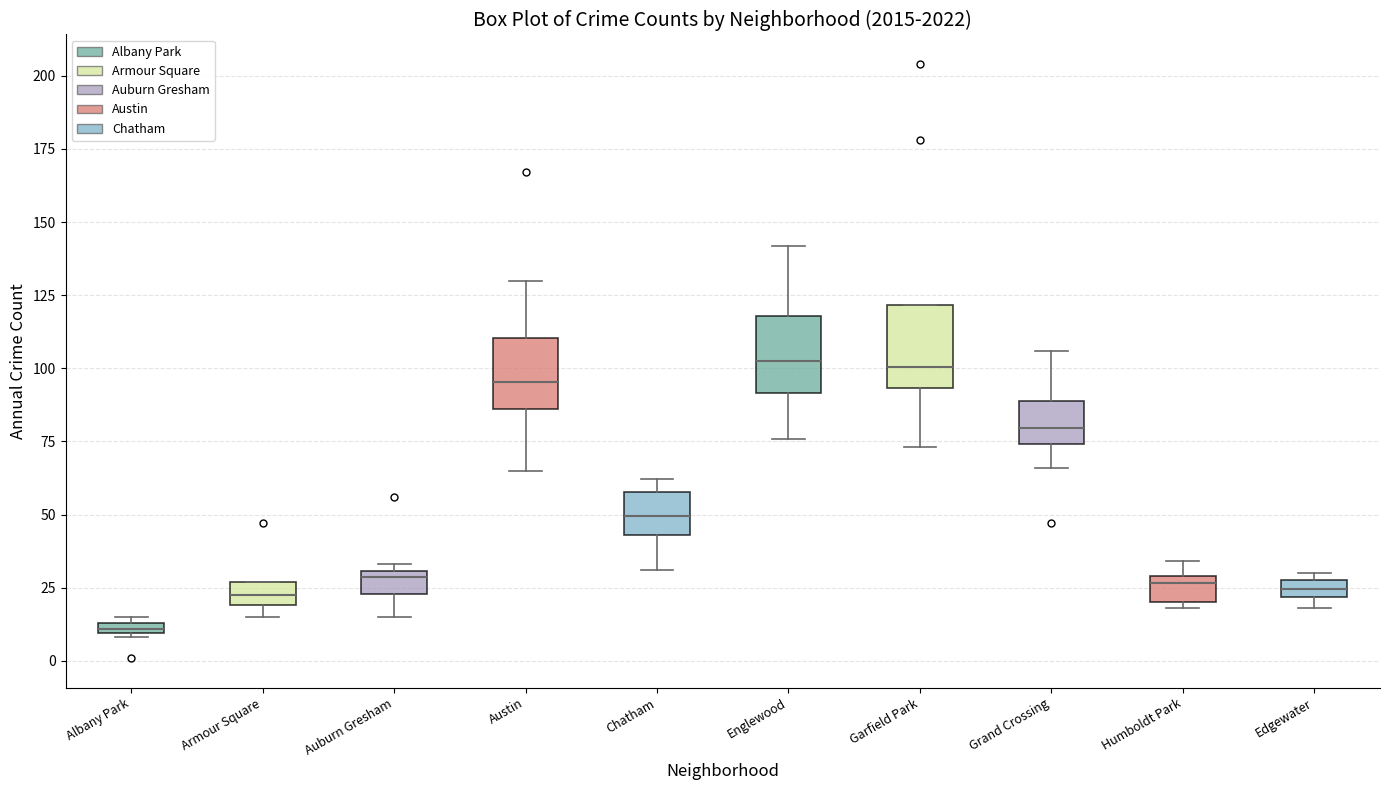

Which box's median line is the lowest?

Albany Park